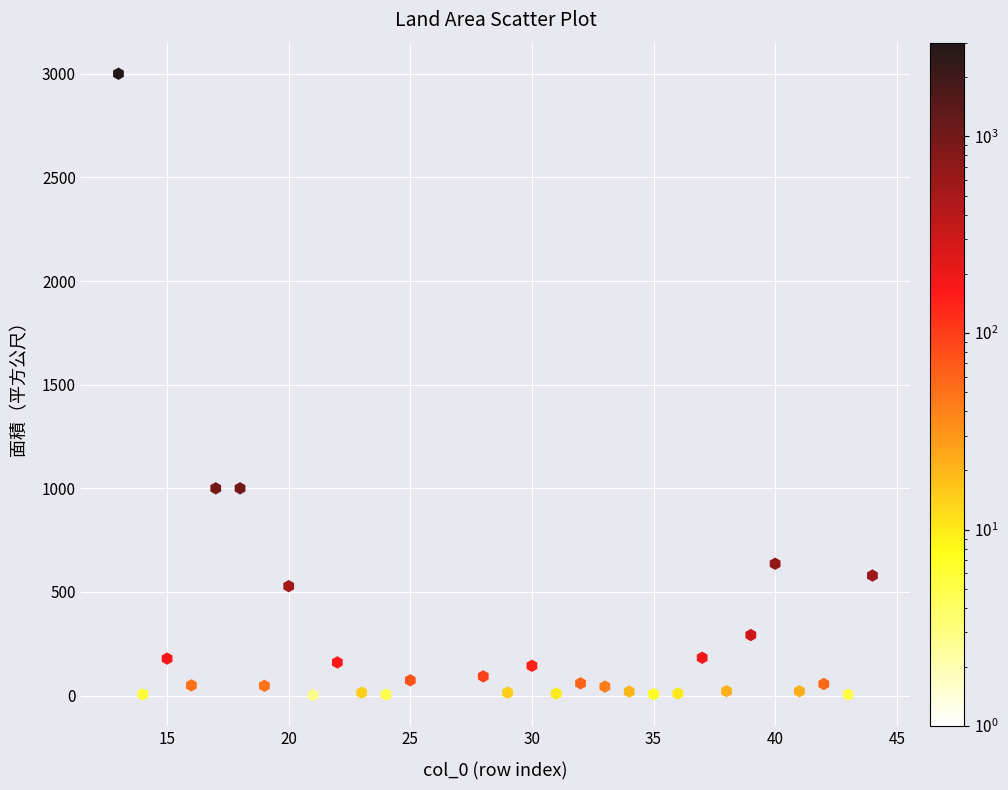

What is the range of Y values (max minus min)?

2997.1